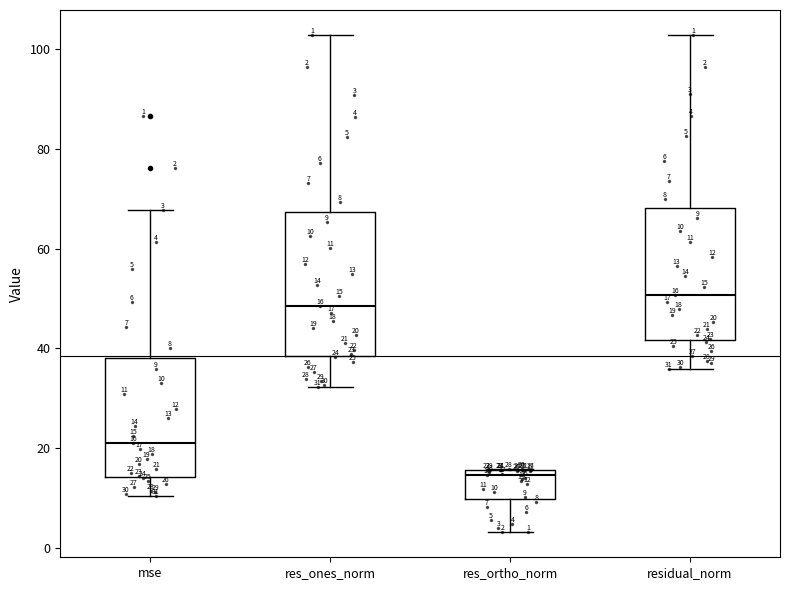

Which box is the tallest, from its lower edge to its upper edge?

res_ones_norm